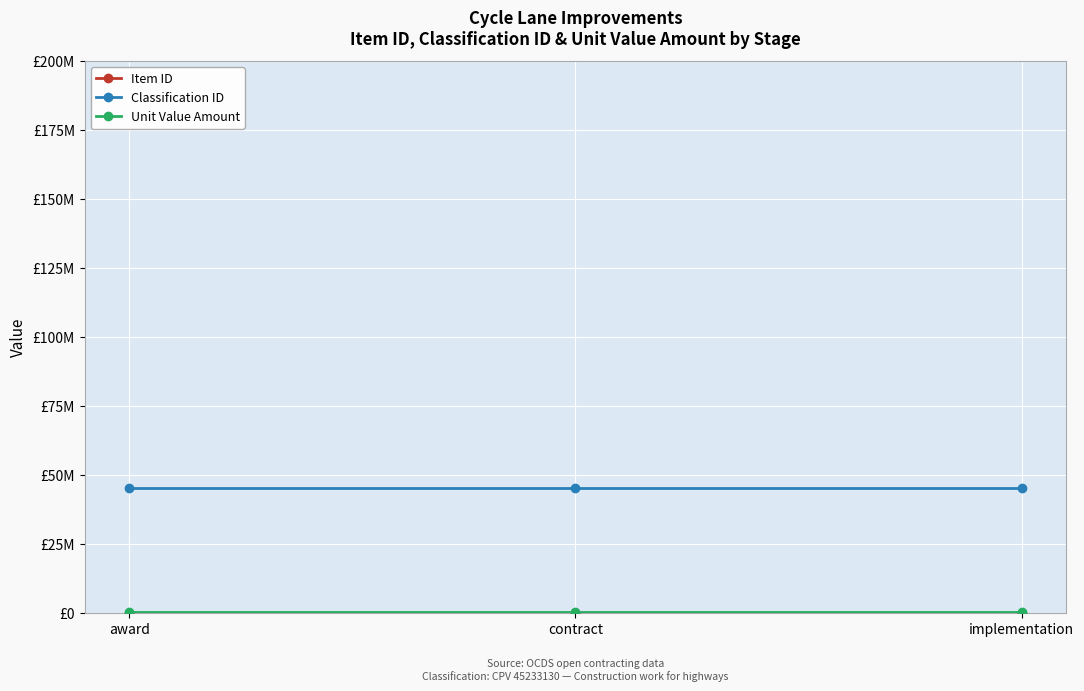

Is this an area chart (filled region under the line)?

No